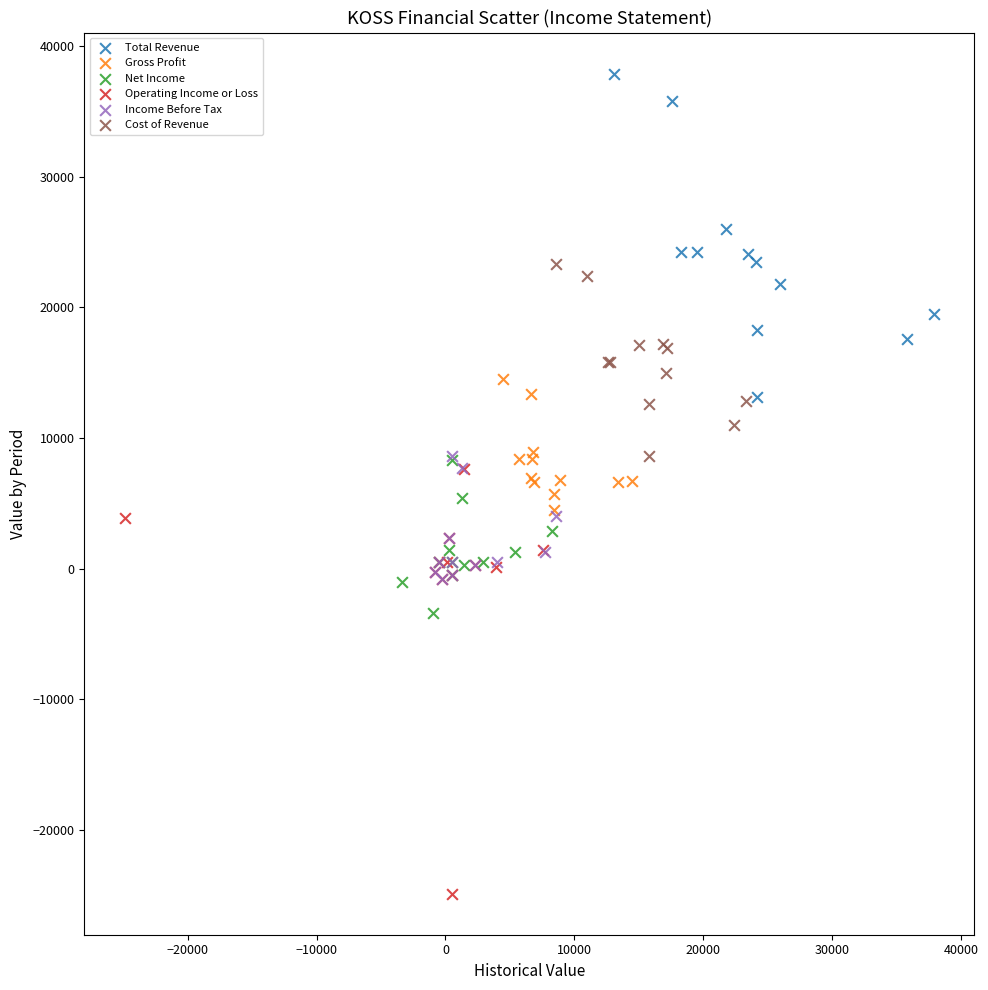

Which series contains the lowest Y value?

Operating Income or Loss